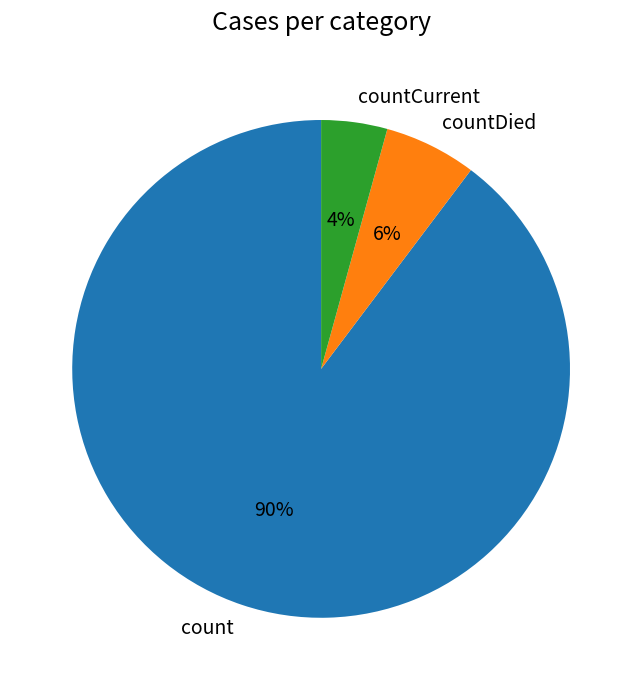

How many slices are in this pie chart?

3